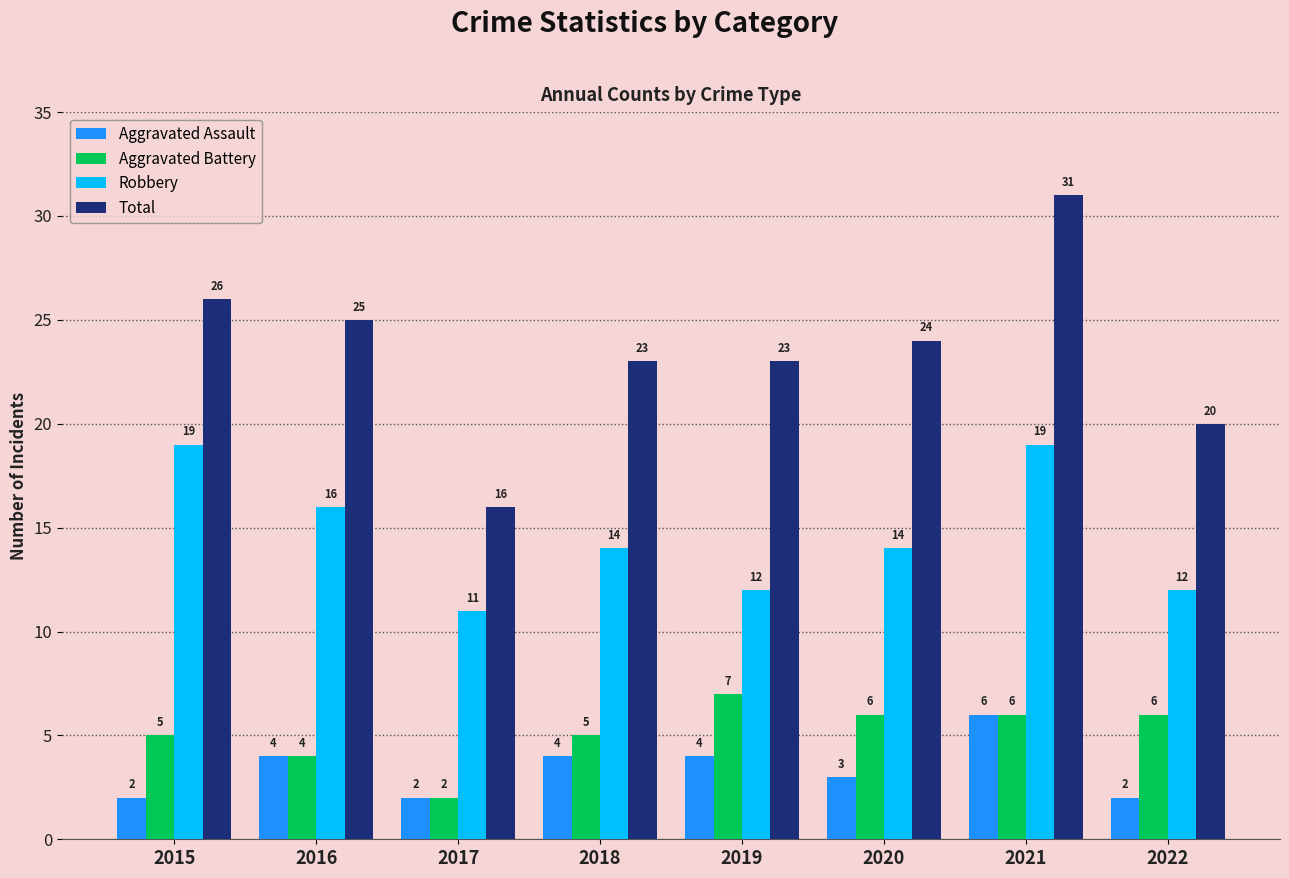

At which label does Total first exceed 24?

2015